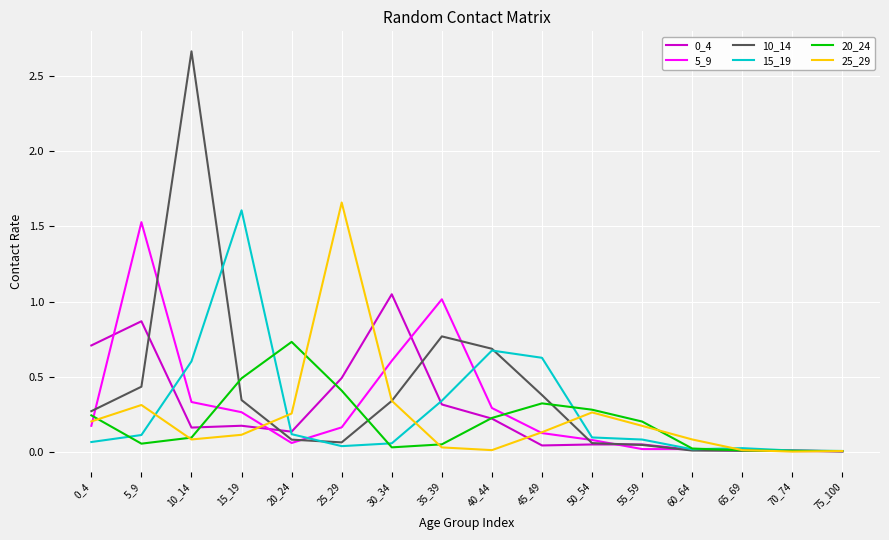

What is the difference between the highest and lowest values at 0_4?

0.6